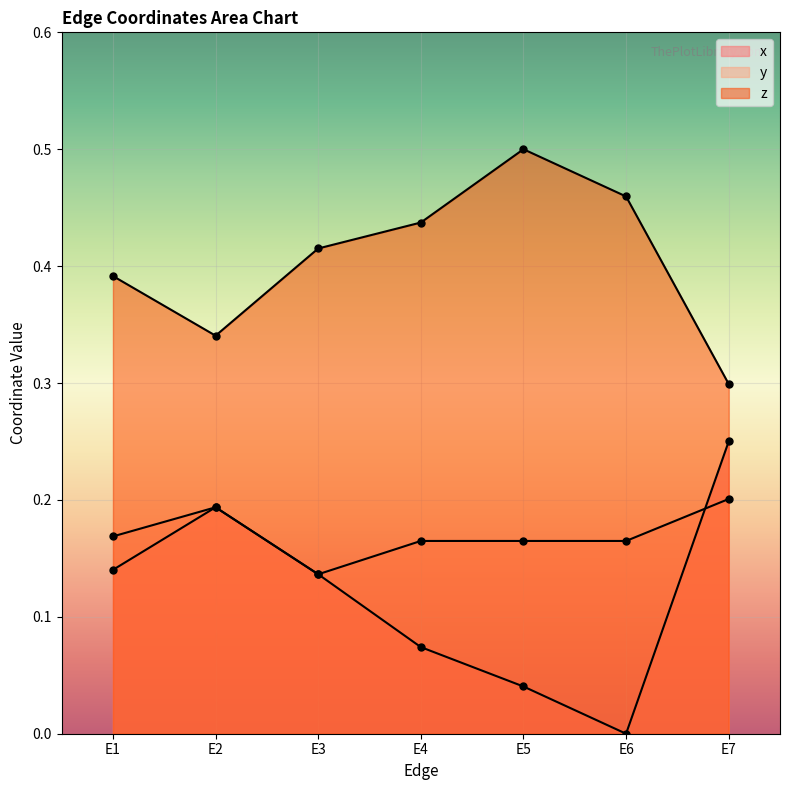

What is the difference between the z values at E6 and E2?

0.1